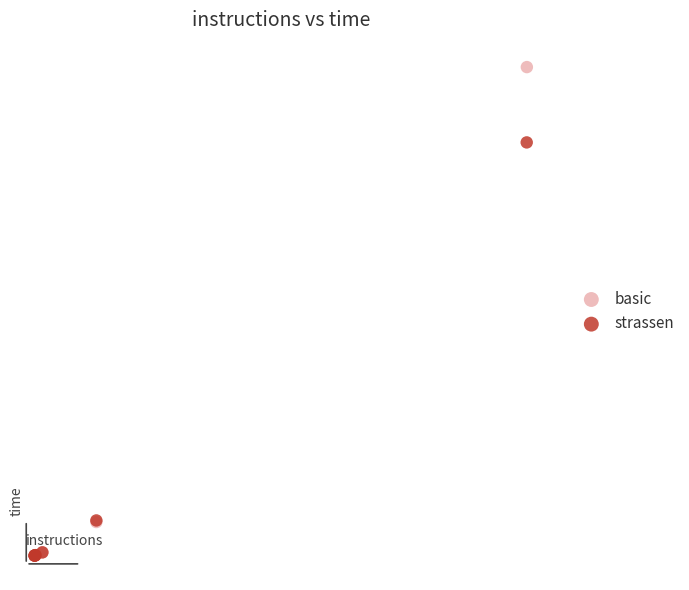

What are all the series names shown in the legend?

basic, strassen